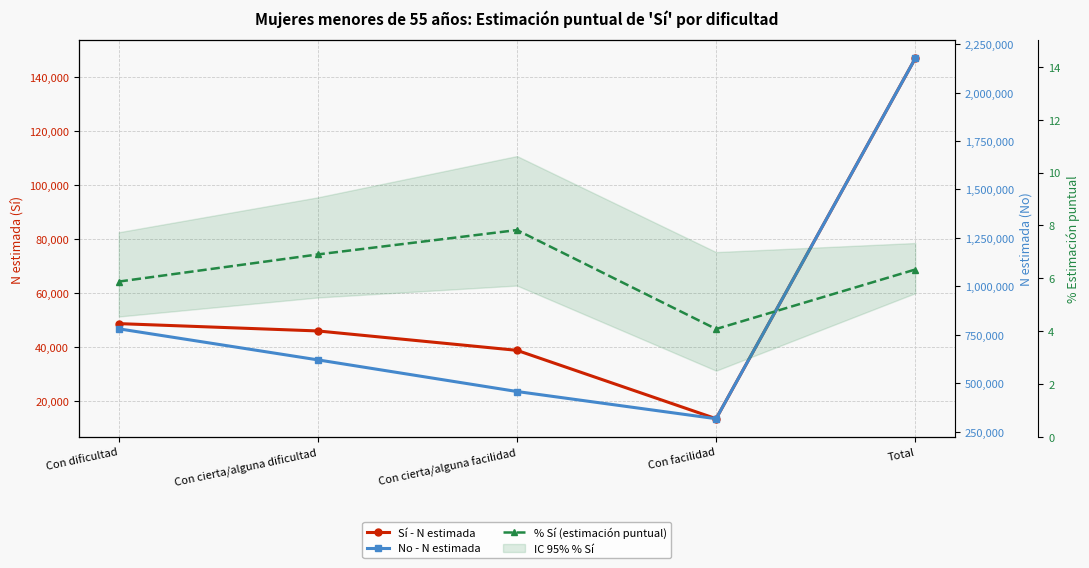

Which series has the largest total across all categories?

No - N estimada